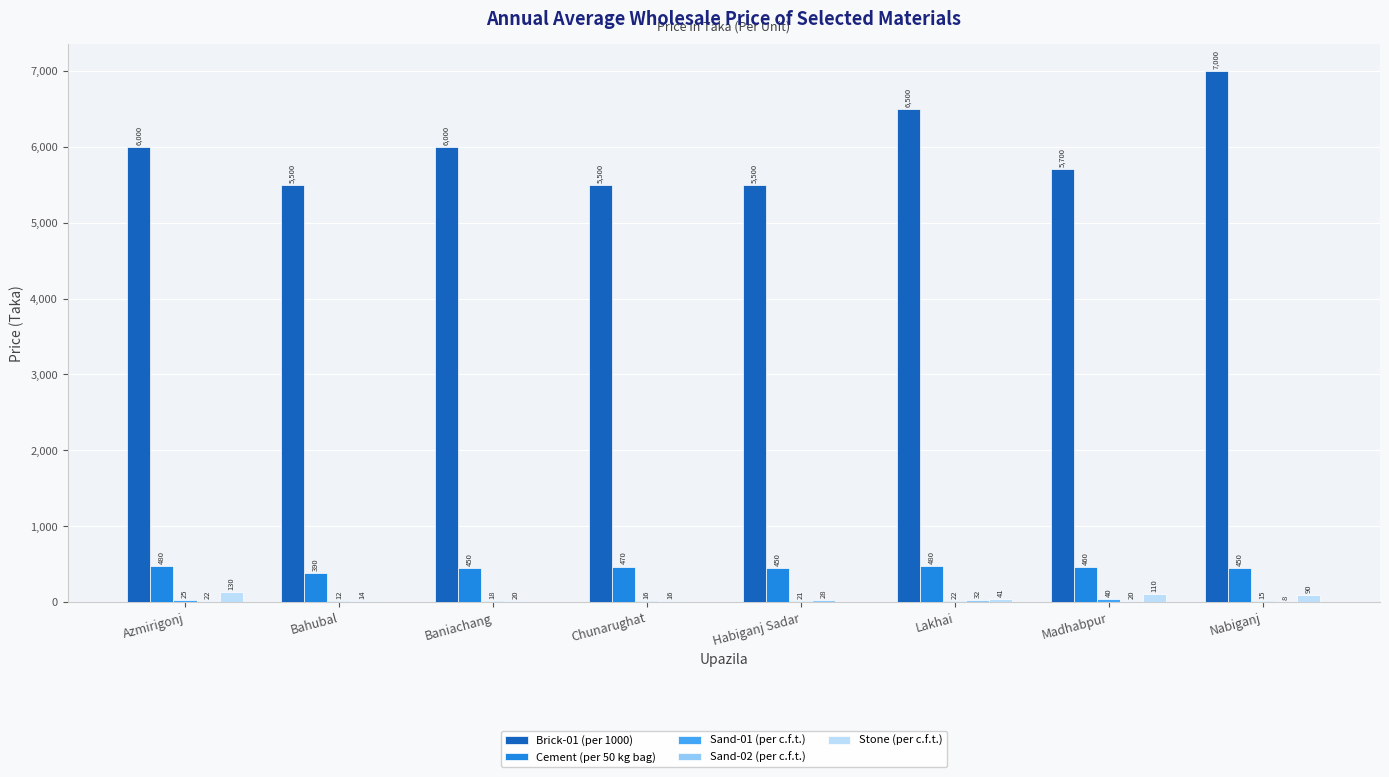

At which label is Stone (per c.f.t.) closest to 65?

Lakhai